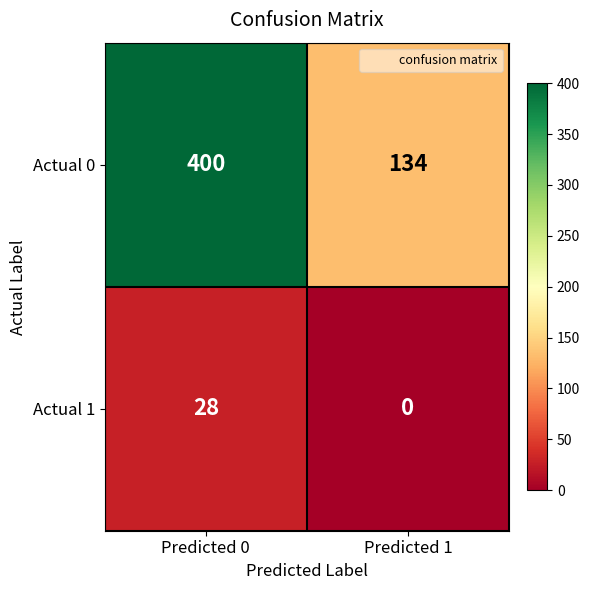

How many series are shown in this chart?

2